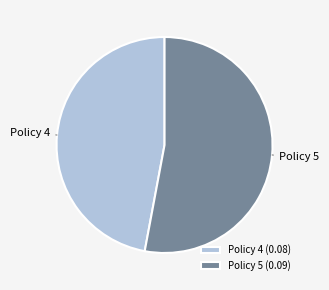

Which has a higher value, Policy 5 (0.09) or Policy 4 (0.08)?

Policy 5 (0.09)